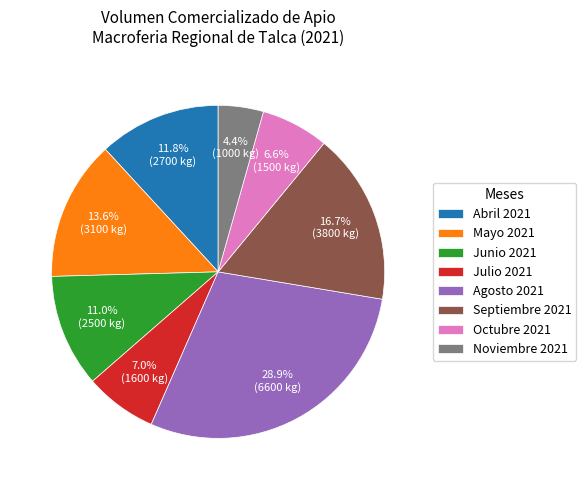

What is the smallest slice in the pie chart?

Noviembre 2021